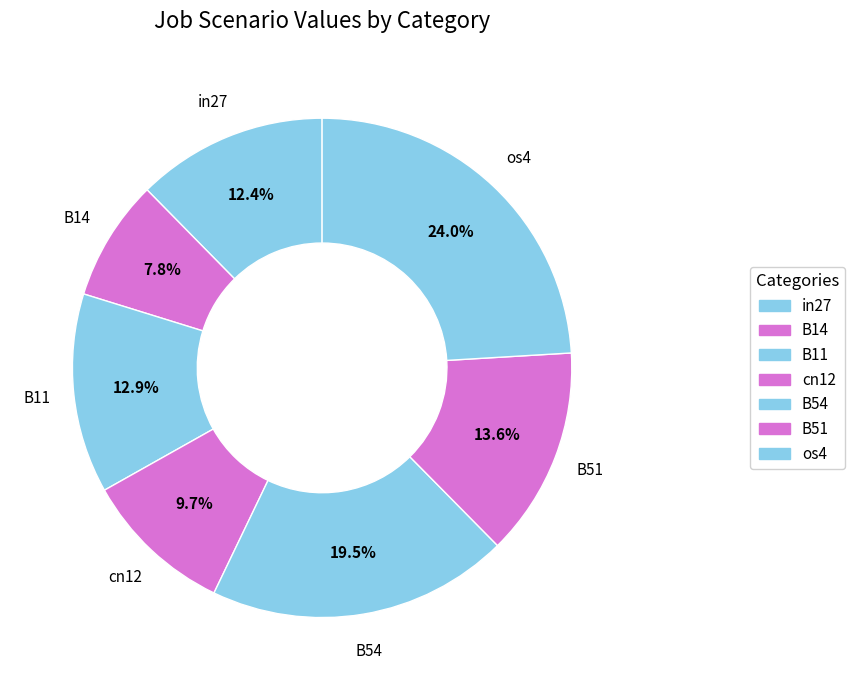

To the nearest percent, what is the combined percentage of B14 and in27?

20%